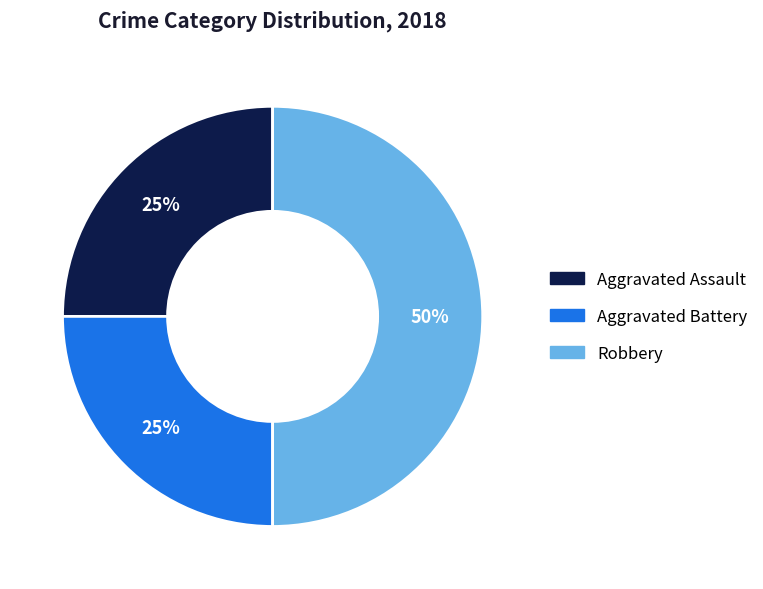

To the nearest percent, what is the combined percentage of Aggravated Assault and Robbery?

75%